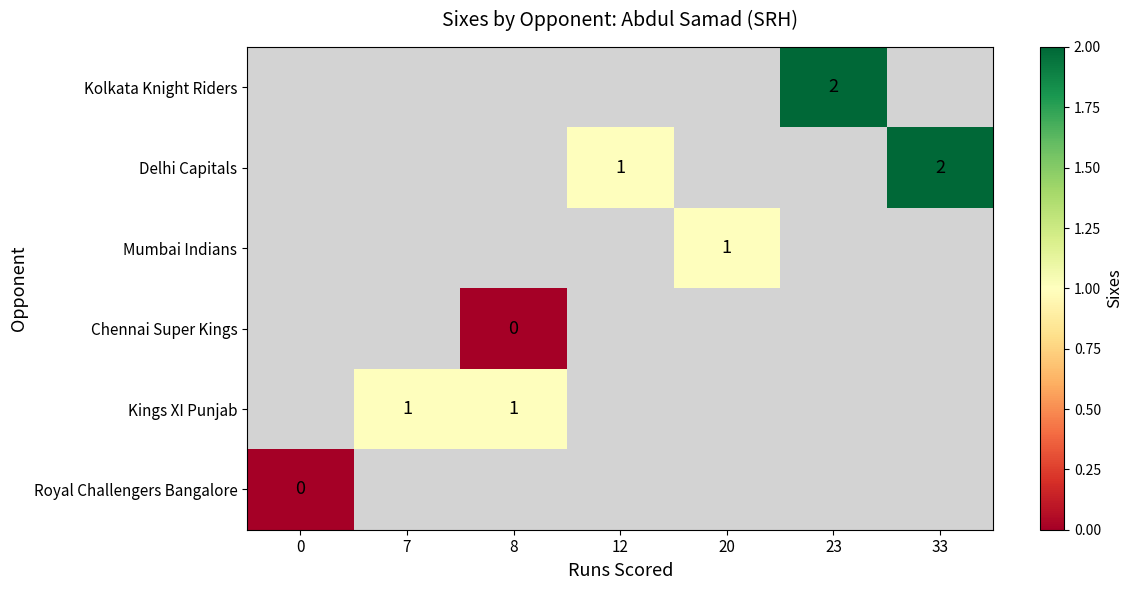

True or false: Kolkata Knight Riders has a value of 2 at 23.

True